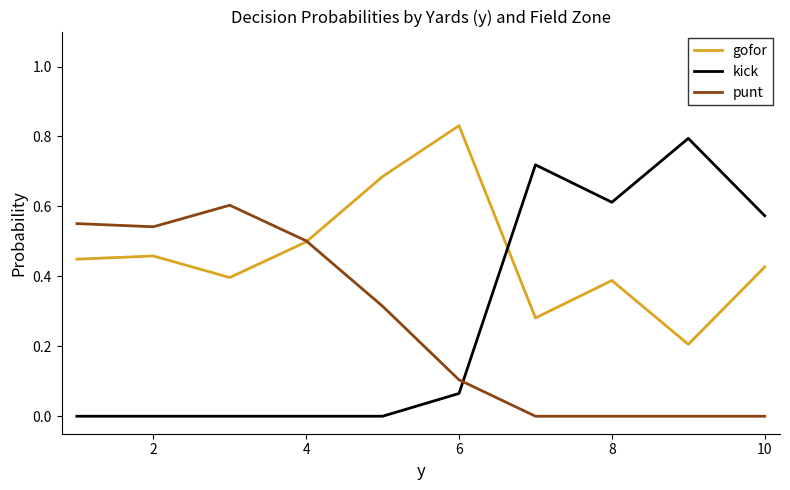

Which series ends up on top after the final intersection of kick and punt?

kick